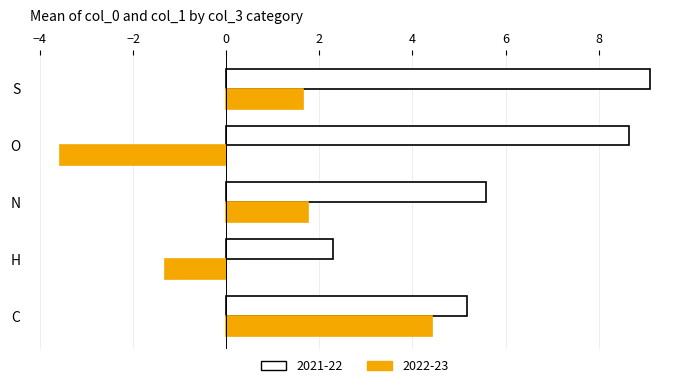

Where is 2022-23 nearest to the value 0?

H